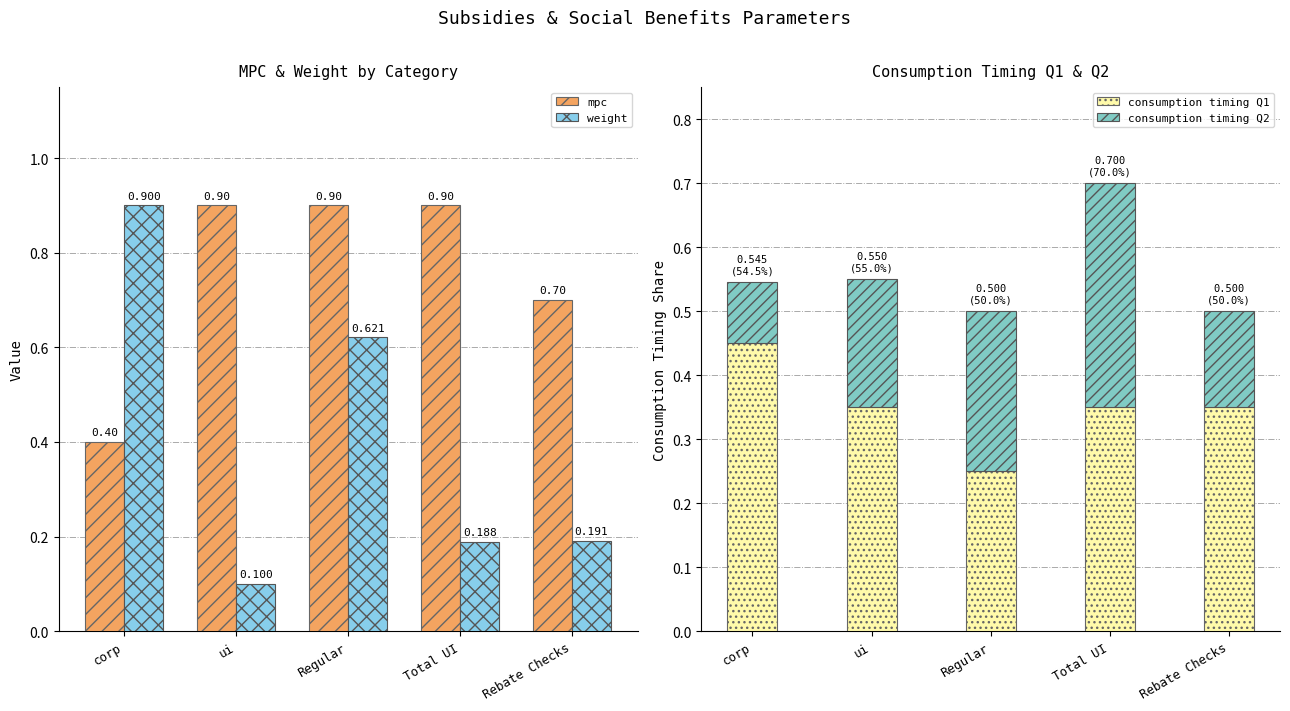

What is the label of the 1st bar from the right?

Rebate Checks